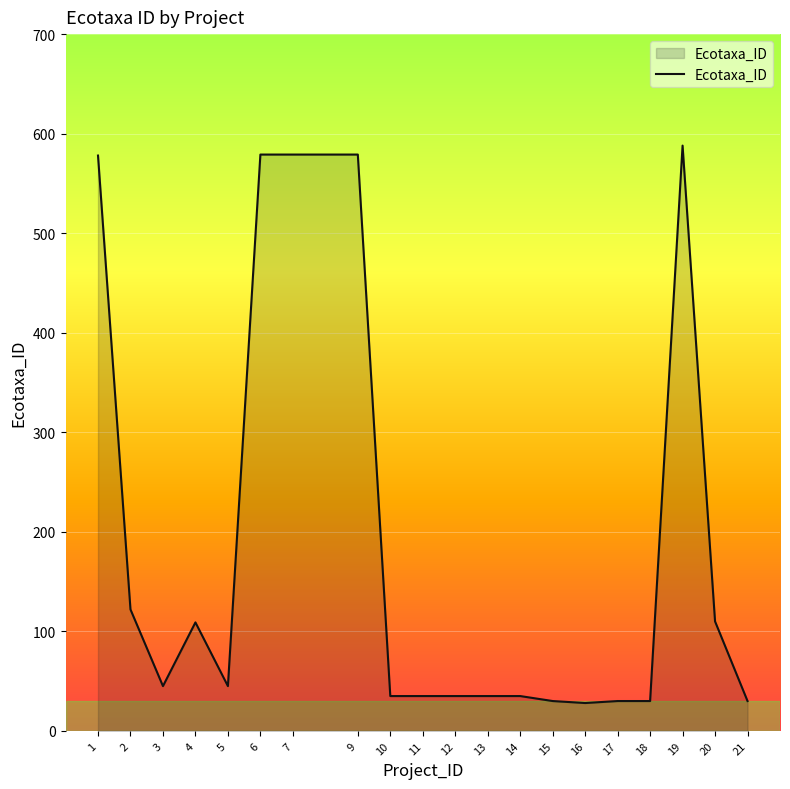

The chart shows a value of 15 at 5. True or false?

False